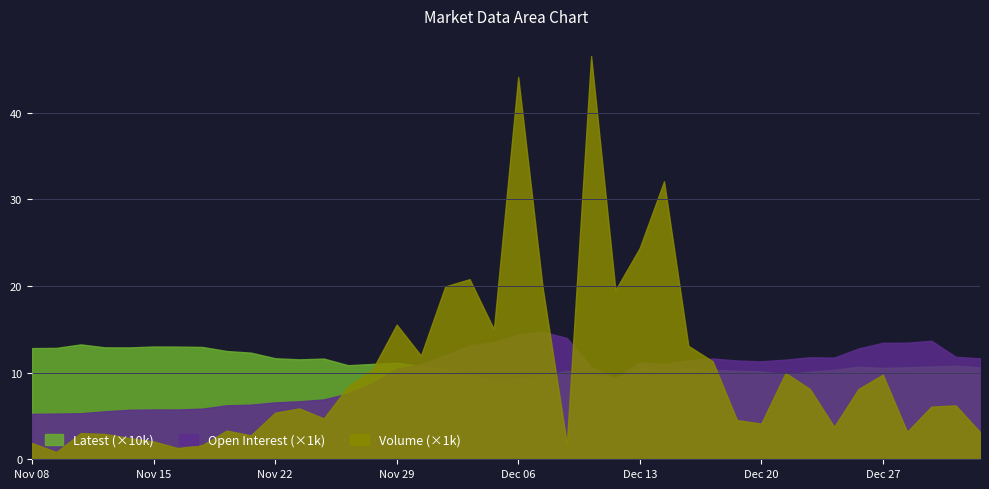

What is the sum of all Volume values?

419.8